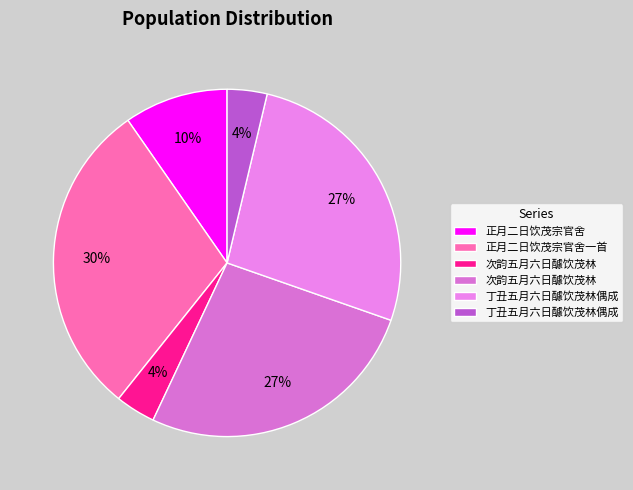

How many slices are in this pie chart?

6